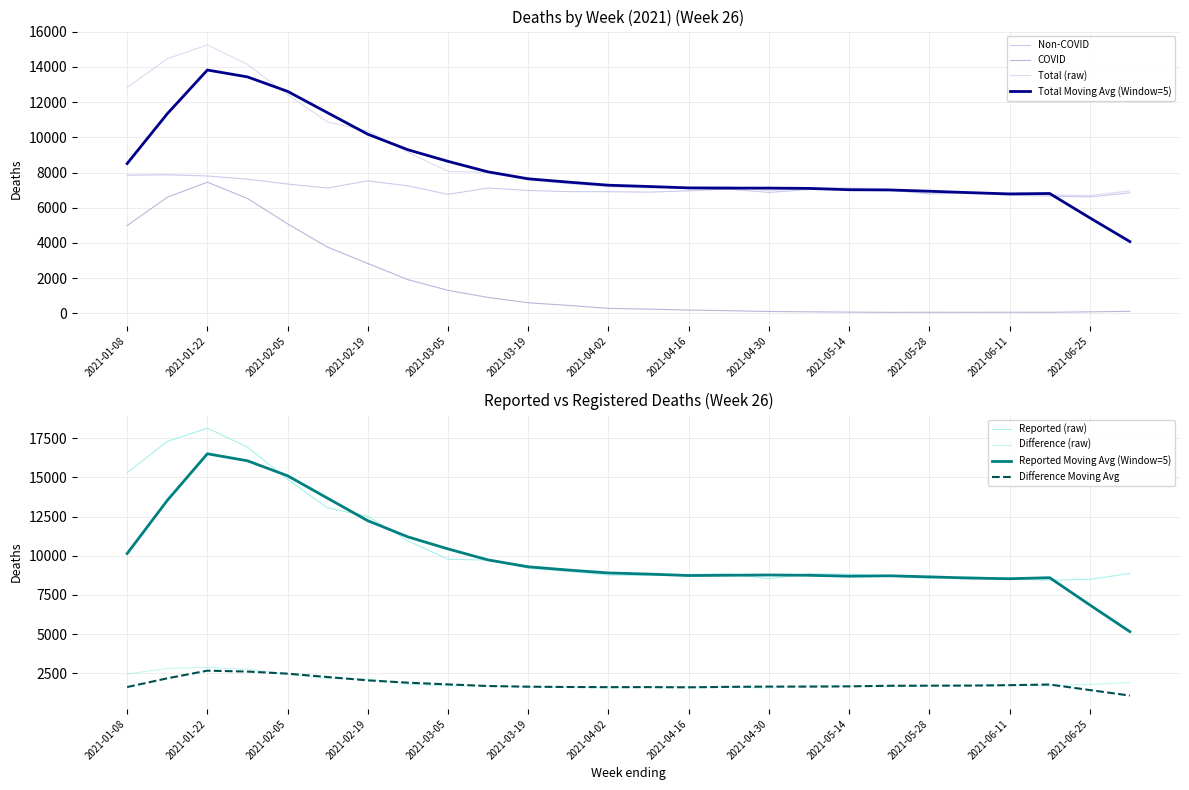

Reading left to right, list all the values displayed in this chart.

Non-COVID: 2021-01-08=7849	2021-01-15=7872	2021-01-22=7802	2021-01-29=7624	2021-02-05=7344	2021-02-12=7120	2021-02-19=7528	2021-02-26=7243	2021-03-05=6760	2021-03-12=7119	2021-03-19=6980	2021-03-26=6915	2021-04-02=6911	2021-04-09=6885	2021-04-16=6959	2021-04-23=7065	2021-04-30=6866	2021-05-07=7039	2021-05-14=7062	2021-05-21=7000	2021-05-28=6779	2021-06-04=6851	2021-06-11=6702	2021-06-18=6664	2021-06-25=6614	2021-07-02=6845
COVID: 2021-01-08=4983	2021-01-15=6595	2021-01-22=7450	2021-01-29=6524	2021-02-05=5084	2021-02-12=3755	2021-02-19=2831	2021-02-26=1910	2021-03-05=1304	2021-03-12=900	2021-03-19=598	2021-03-26=449	2021-04-02=278	2021-04-09=237	2021-04-16=183	2021-04-23=147	2021-04-30=101	2021-05-07=84	2021-05-14=66	2021-05-21=53	2021-05-28=58	2021-06-04=56	2021-06-11=60	2021-06-18=57	2021-06-25=82	2021-07-02=111
Total: 2021-01-08=12832	2021-01-15=14467	2021-01-22=15252	2021-01-29=14148	2021-02-05=12428	2021-02-12=10875	2021-02-19=10359	2021-02-26=9153	2021-03-05=8064	2021-03-12=8019	2021-03-19=7578	2021-03-26=7364	2021-04-02=7189	2021-04-09=7122	2021-04-16=7142	2021-04-23=7212	2021-04-30=6967	2021-05-07=7123	2021-05-14=7128	2021-05-21=7053	2021-05-28=6837	2021-06-04=6907	2021-06-11=6762	2021-06-18=6721	2021-06-25=6696	2021-07-02=6956
Reported: 2021-01-08=15291	2021-01-15=17285	2021-01-22=18134	2021-01-29=16924	2021-02-05=14872	2021-02-12=13048	2021-02-19=12511	2021-02-26=10955	2021-03-05=9777	2021-03-12=9725	2021-03-19=9207	2021-03-26=9002	2021-04-02=8772	2021-04-09=8739	2021-04-16=8803	2021-04-23=8847	2021-04-30=8537	2021-05-07=8856	2021-05-14=8829	2021-05-21=8705	2021-05-28=8554	2021-06-04=8669	2021-06-11=8520	2021-06-18=8442	2021-06-25=8494	2021-07-02=8877
Difference: 2021-01-08=2459	2021-01-15=2818	2021-01-22=2882	2021-01-29=2776	2021-02-05=2444	2021-02-12=2173	2021-02-19=2152	2021-02-26=1802	2021-03-05=1713	2021-03-12=1706	2021-03-19=1629	2021-03-26=1638	2021-04-02=1583	2021-04-09=1617	2021-04-16=1661	2021-04-23=1635	2021-04-30=1570	2021-05-07=1733	2021-05-14=1701	2021-05-21=1652	2021-05-28=1717	2021-06-04=1762	2021-06-11=1758	2021-06-18=1721	2021-06-25=1798	2021-07-02=1921